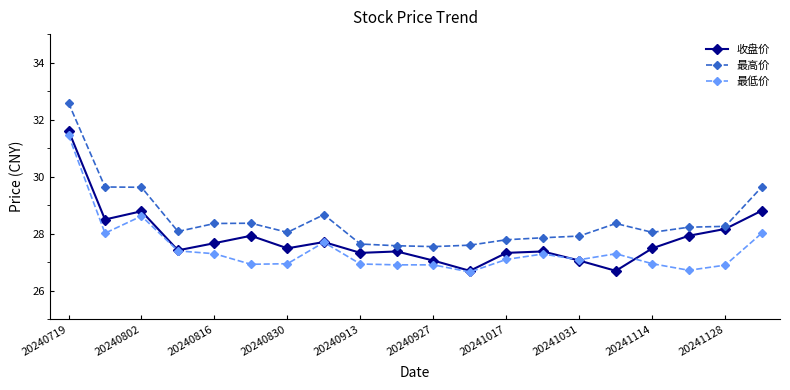

True or false: 最低价 has more than 1 points higher than both neighbors.

True